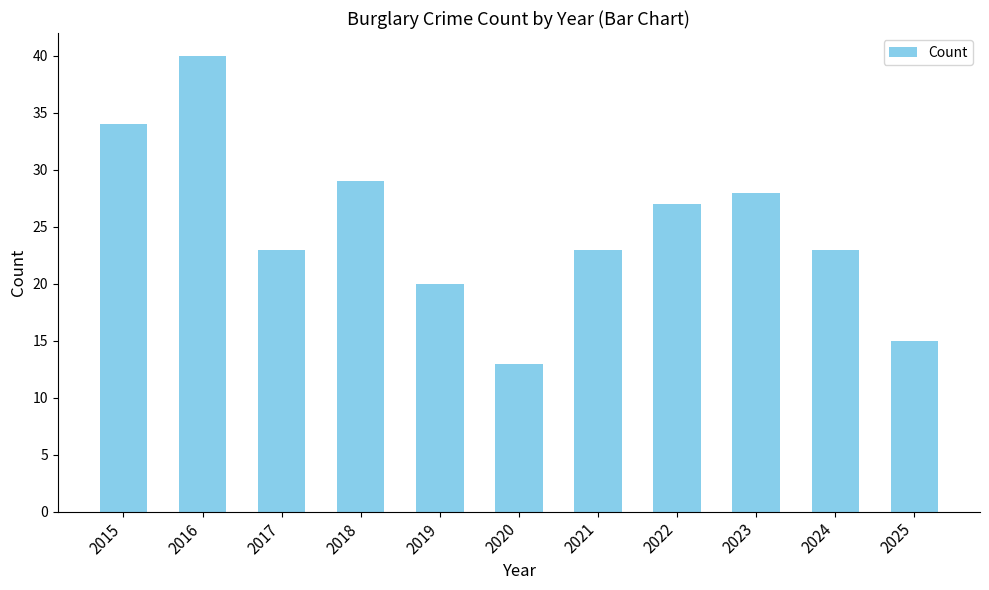

Is it true that the value at 2016 is 40?

True